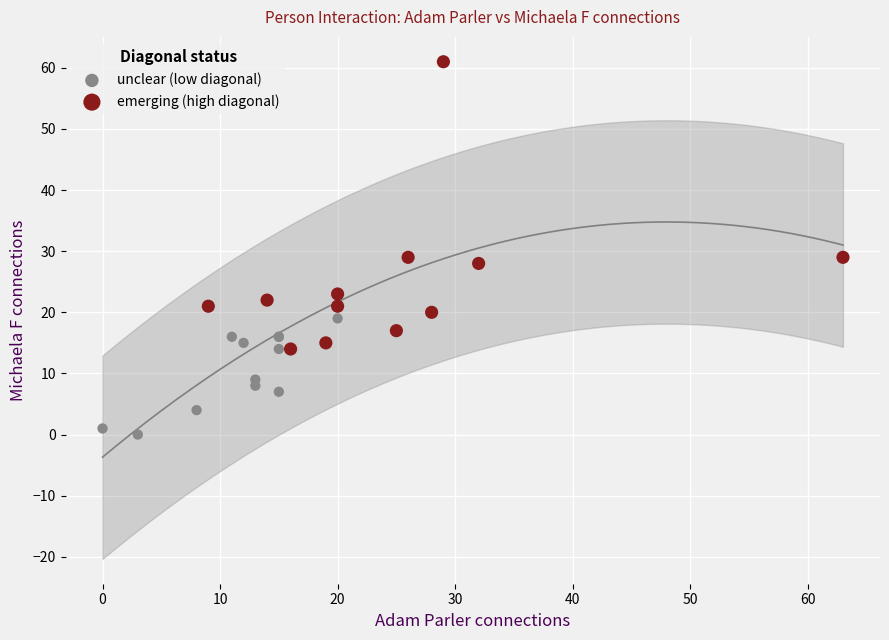

Which series has the widest spread of Y values?

emerging (high diagonal)